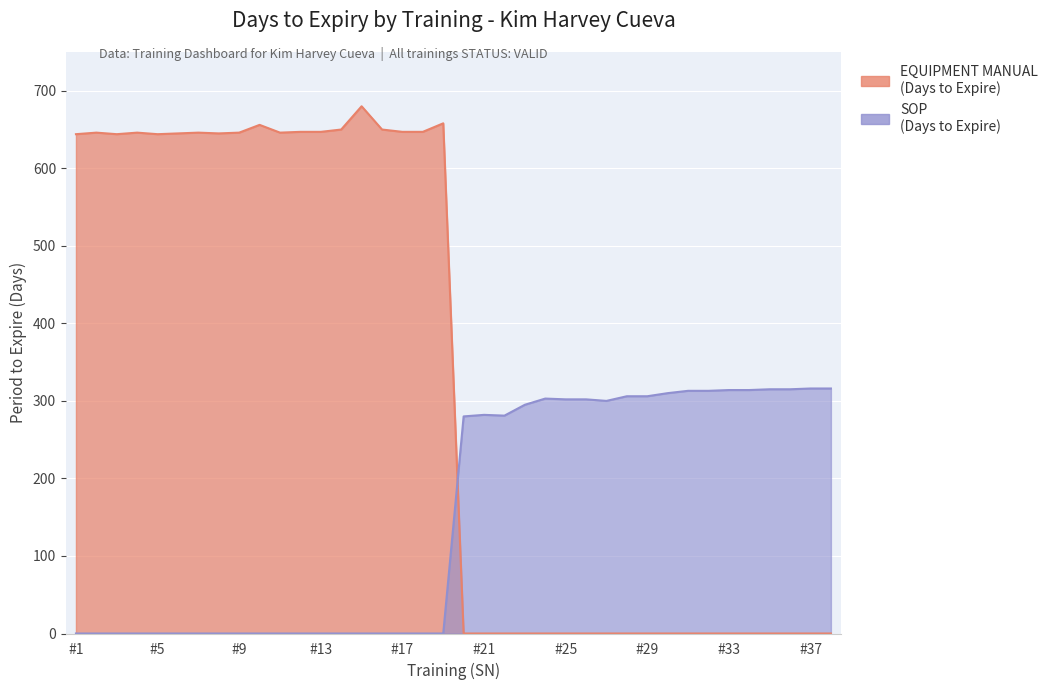

The value of EQUIPMENT MANUAL (Days to Expire) at 6 is 645. True or false?

True